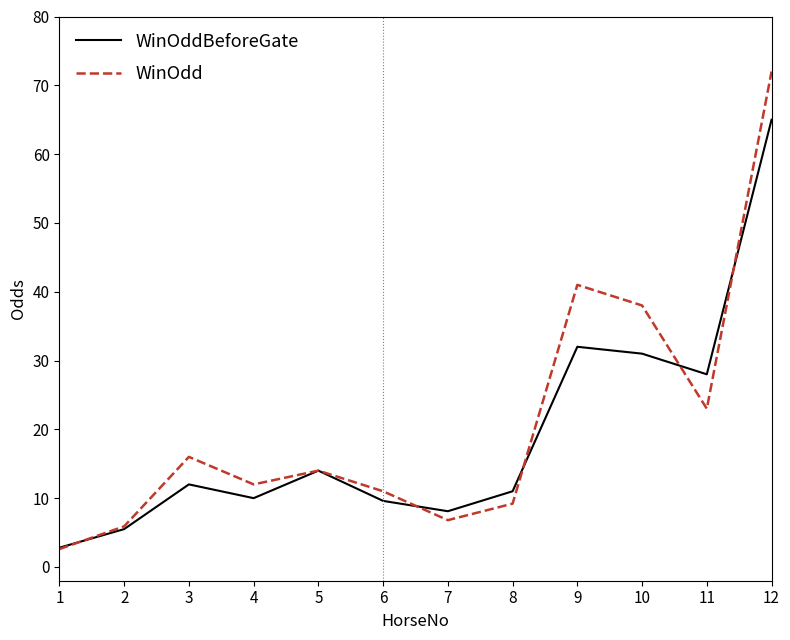

Which series has the widest spread of values?

WinOdd